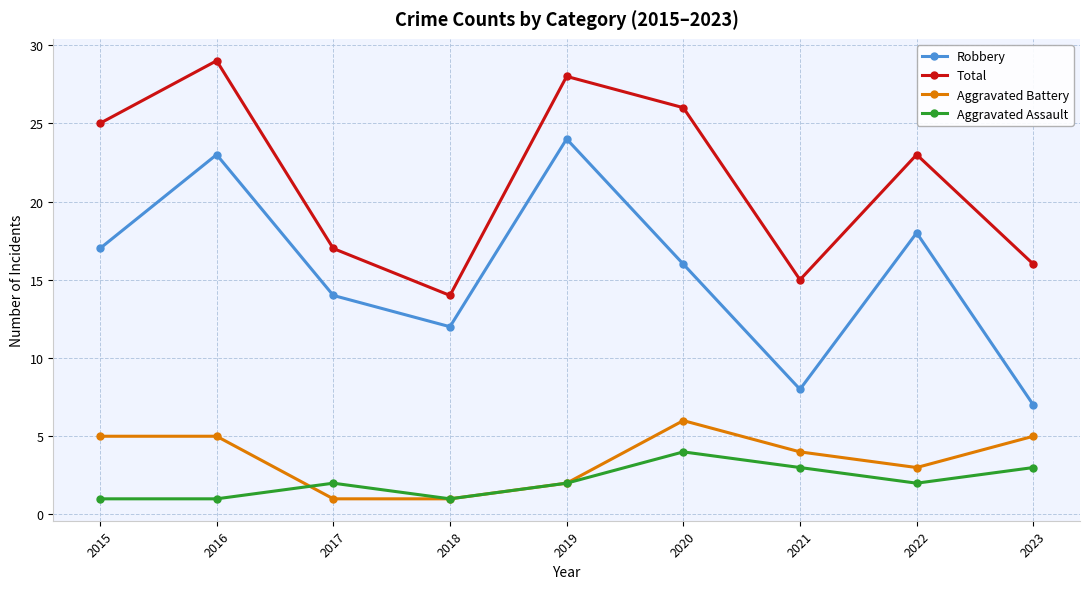

Read the Robbery value at 2023, to the nearest 10.

10